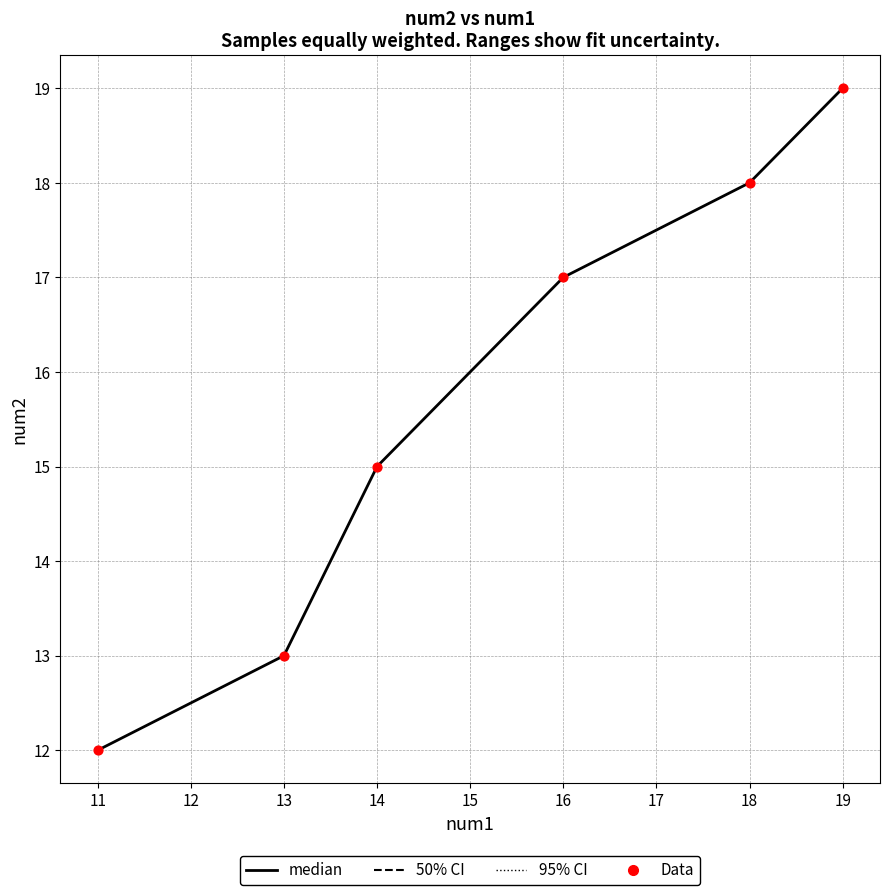

What is the change in value from 14 to 16?

+2